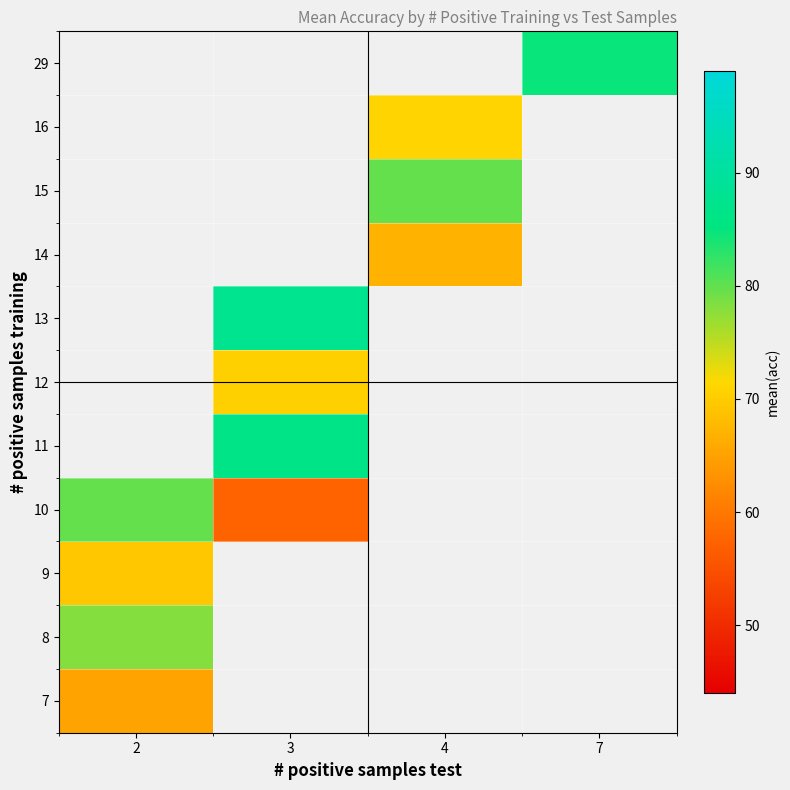

Between 3 and 2, which is larger?

2